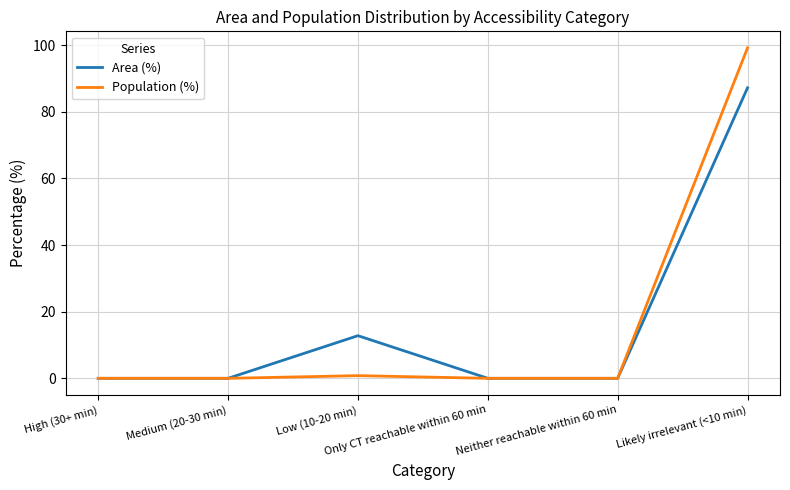

What is the maximum value for Area (%)?

87.2